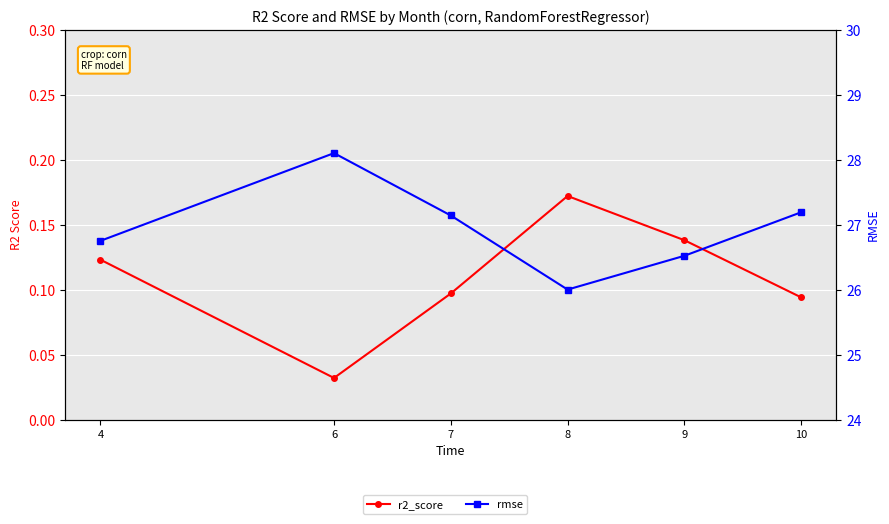

Is this an area chart (filled region under the line)?

No